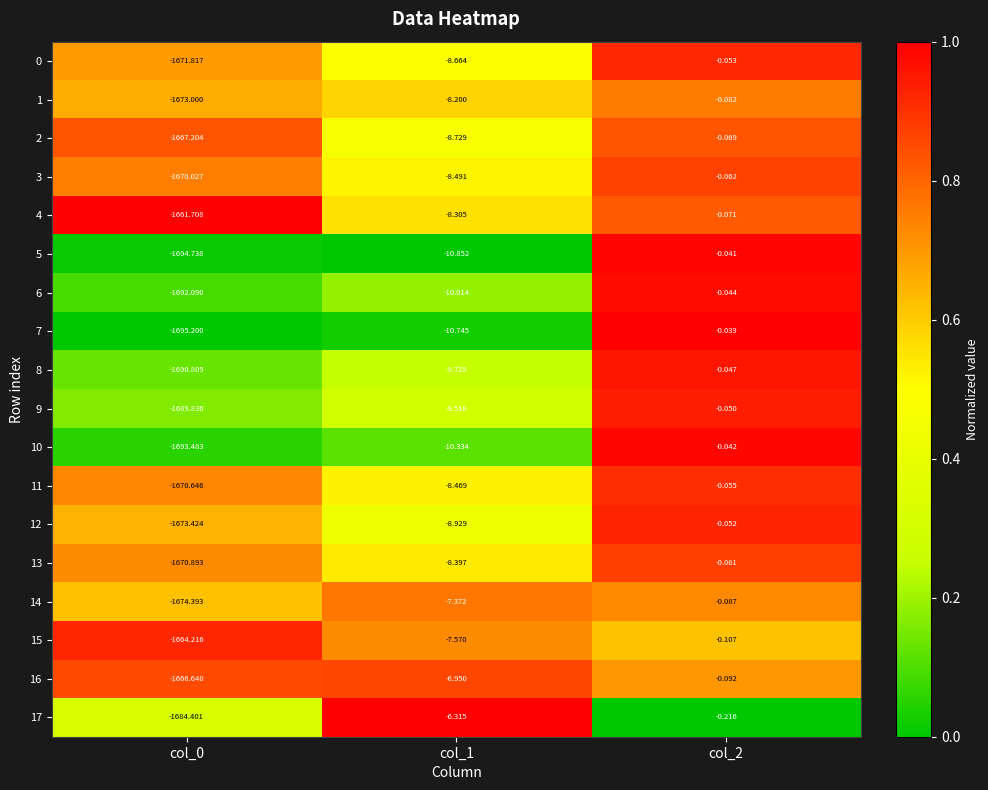

How many values in the 11 series are below -8?

2